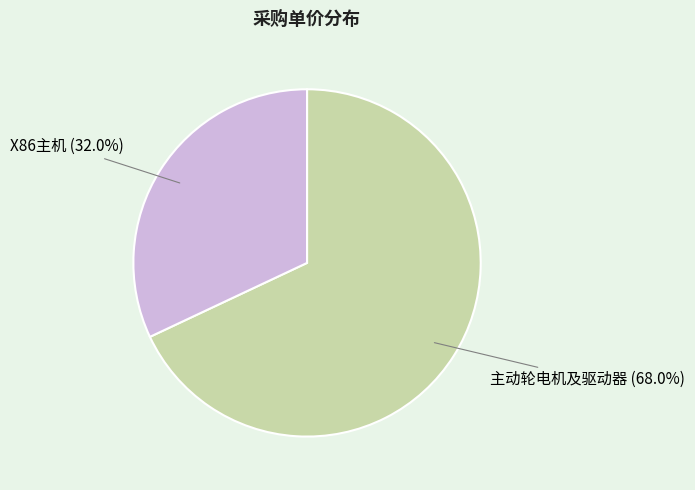

Do X86主机 and 主动轮电机及驱动器 together represent more than half of the pie?

Yes